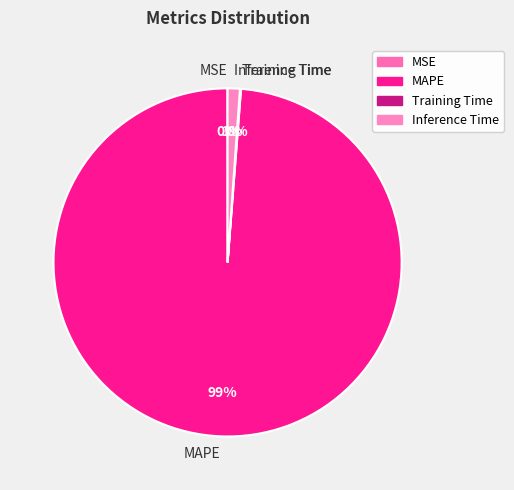

Which slice is the largest?

MAPE